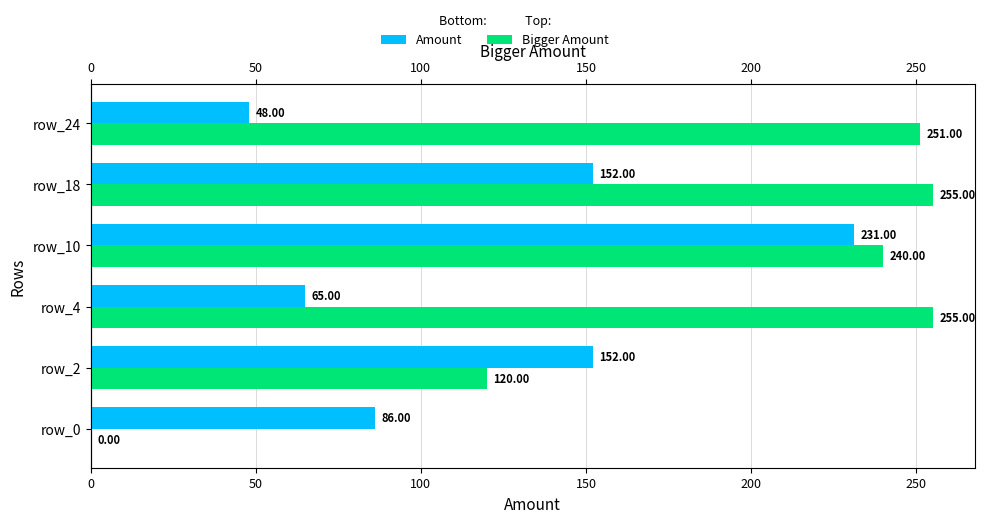

At how many categories does at least one series exceed 81?

6